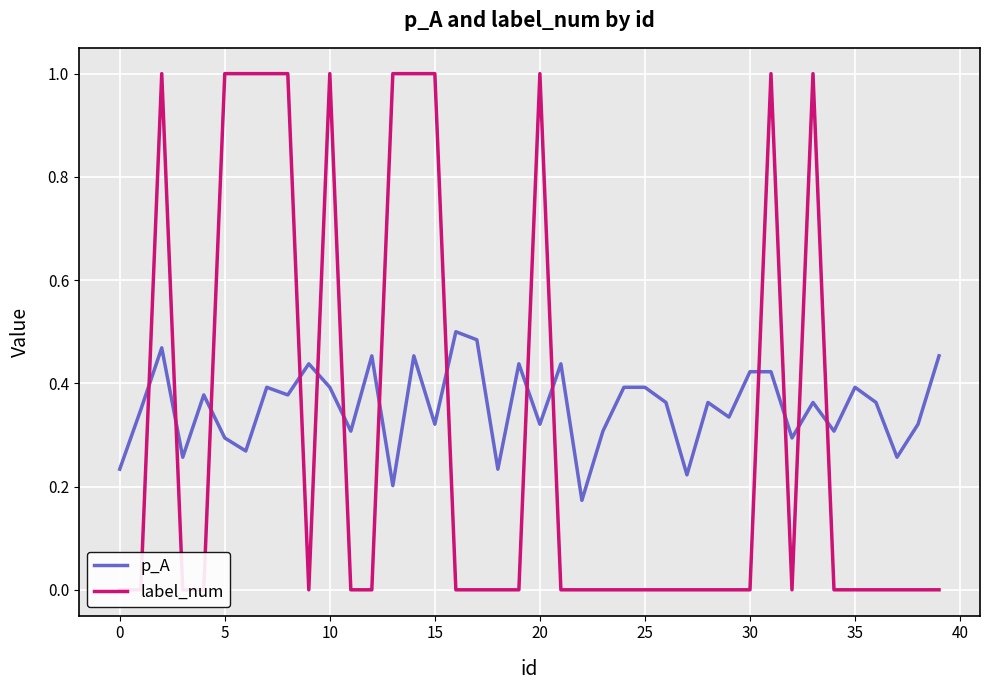

Reading left to right, what are all the values shown in this chart?

p_A: 0.2	0.3	0.5	0.3	0.4	0.3	0.3	0.4	0.4	0.4	0.4	0.3	0.5	0.2	0.5	0.3	0.5	0.5	0.2	0.4	0.3	0.4	0.2	0.3	0.4	0.4	0.4	0.2	0.4	0.3	0.4	0.4	0.3	0.4	0.3	0.4	0.4	0.3	0.3	0.5
label_num: 0.0	0.0	1.0	0.0	0.0	1.0	1.0	1.0	1.0	0.0	1.0	0.0	0.0	1.0	1.0	1.0	0.0	0.0	0.0	0.0	1.0	0.0	0.0	0.0	0.0	0.0	0.0	0.0	0.0	0.0	0.0	1.0	0.0	1.0	0.0	0.0	0.0	0.0	0.0	0.0